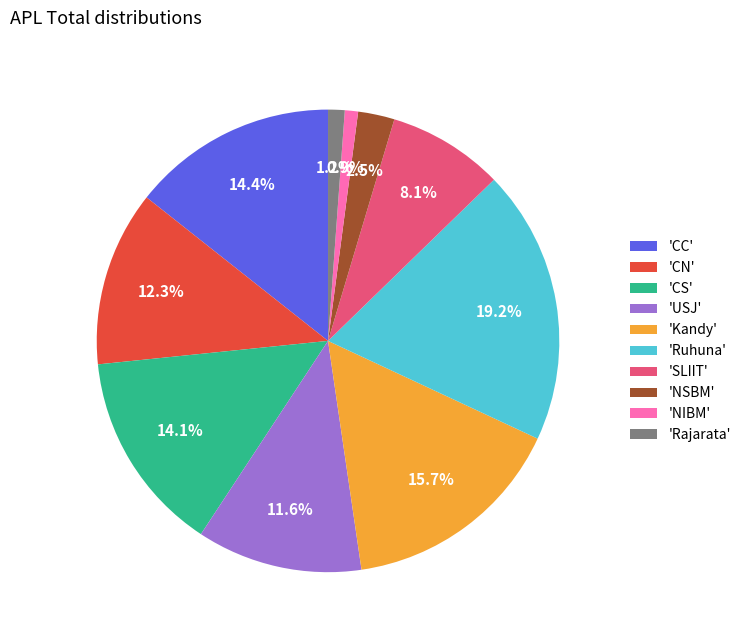

Which category has the biggest portion of the pie?

'Ruhuna'